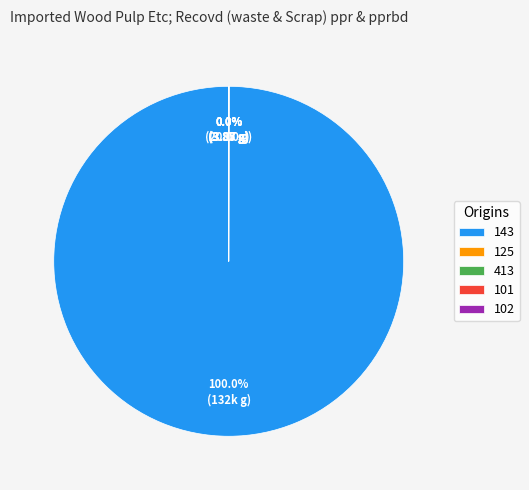

Which slice represents more than half of the pie?

143